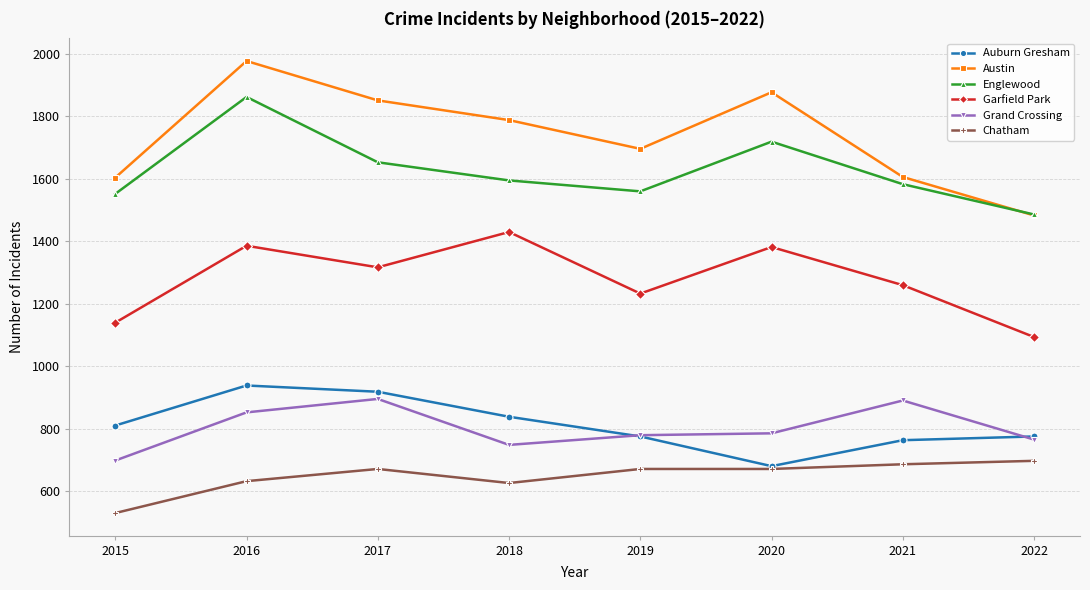

What are all the series names shown in the legend?

Auburn Gresham, Austin, Englewood, Garfield Park, Grand Crossing, Chatham